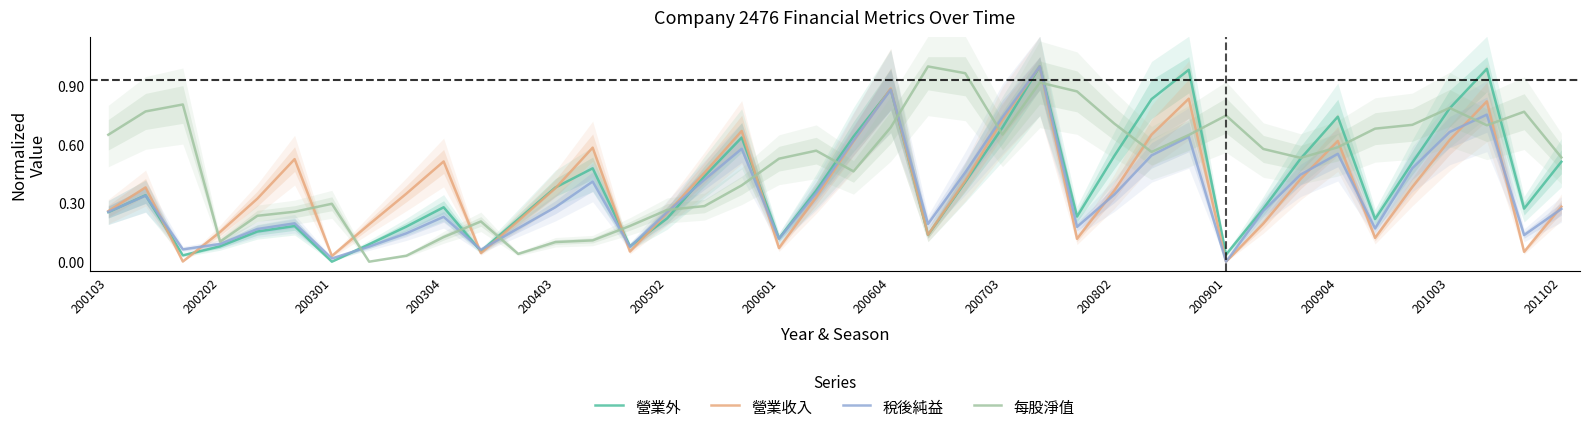

Is the value of 稅後純益 at 200802 greater than the value of 每股淨值 at 200304?

Yes